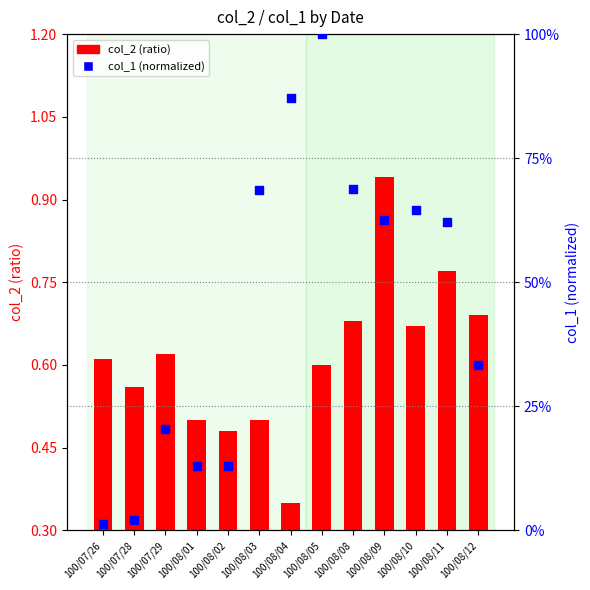

At which category is the sum across all series the highest?

100/08/05